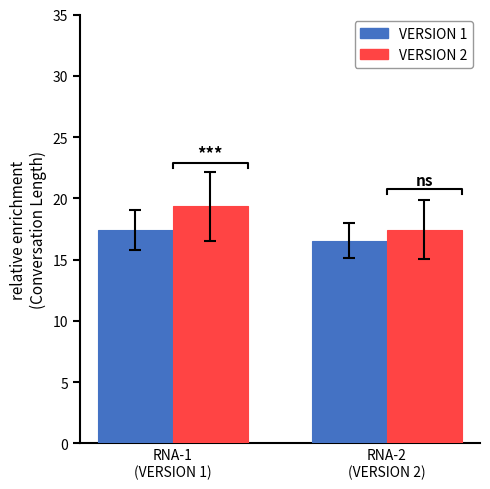

How many categories are shown in the chart?

2